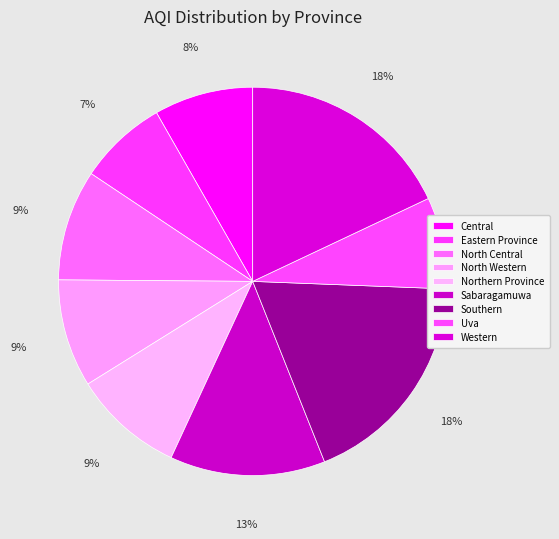

The Uva slice represents 8% of the pie. True or false?

True